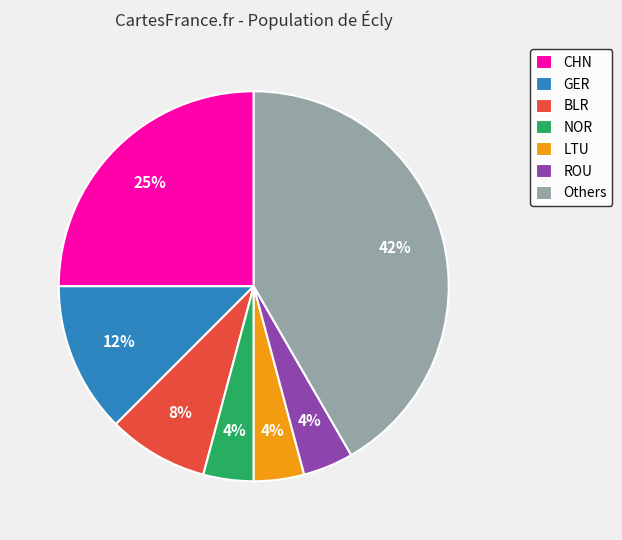

Is the sum of CHN and ROU greater than half?

No